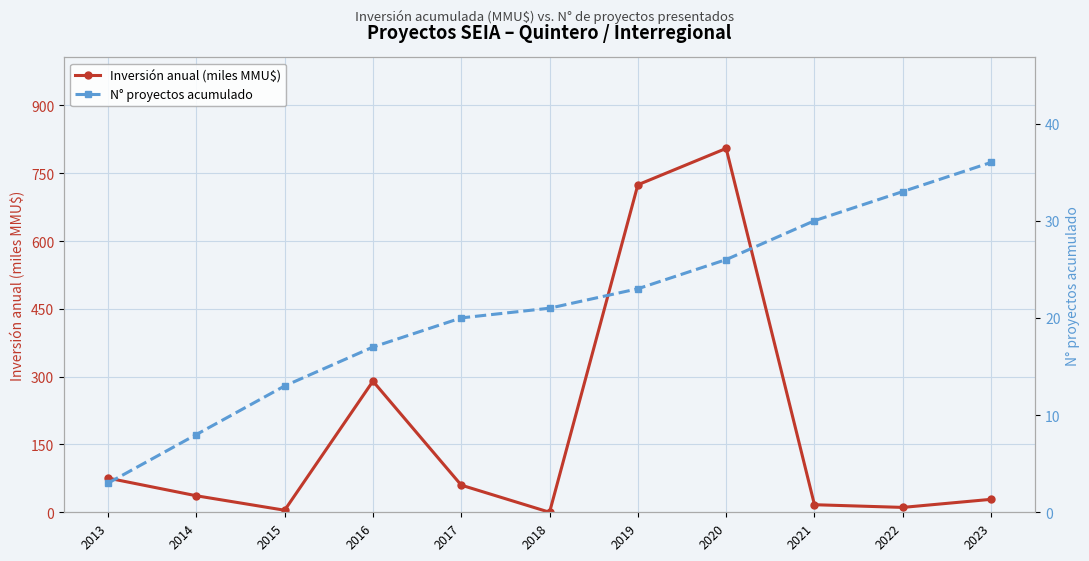

After their last crossing, which series has the higher values: N° proyectos acumulado or Inversión anual (miles MMU$)?

N° proyectos acumulado